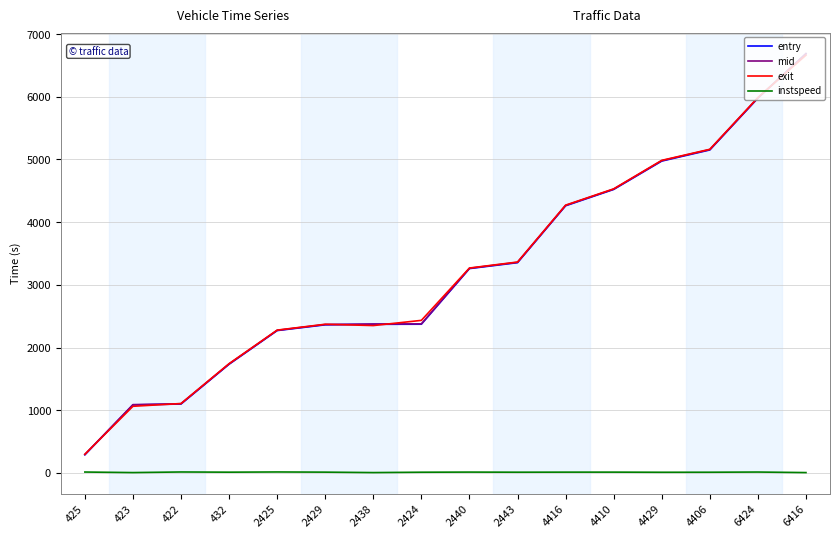

At how many categories does at least one series exceed 3053?

8